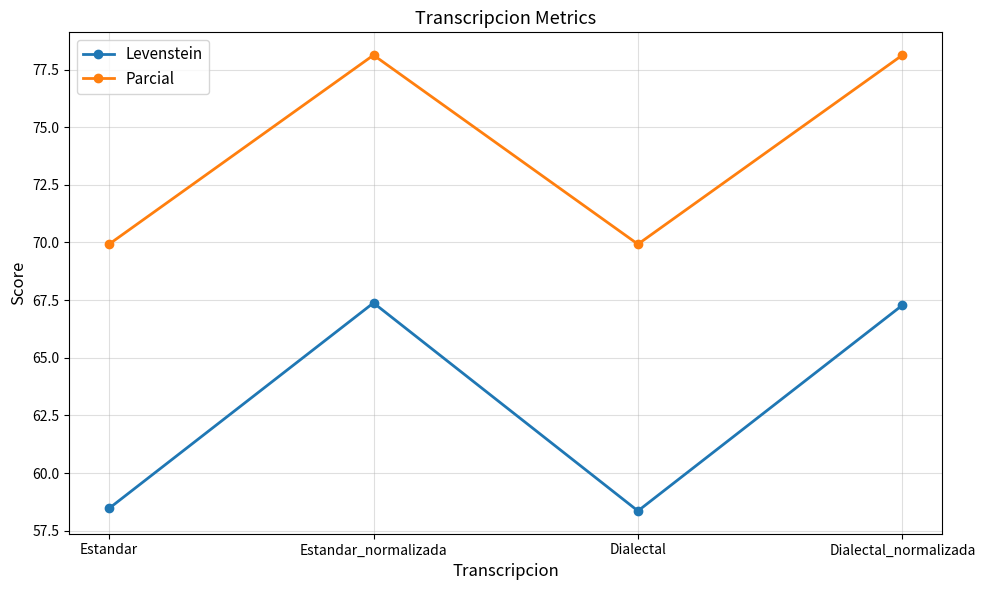

True or false: Parcial and Levenstein intersect in this chart.

False